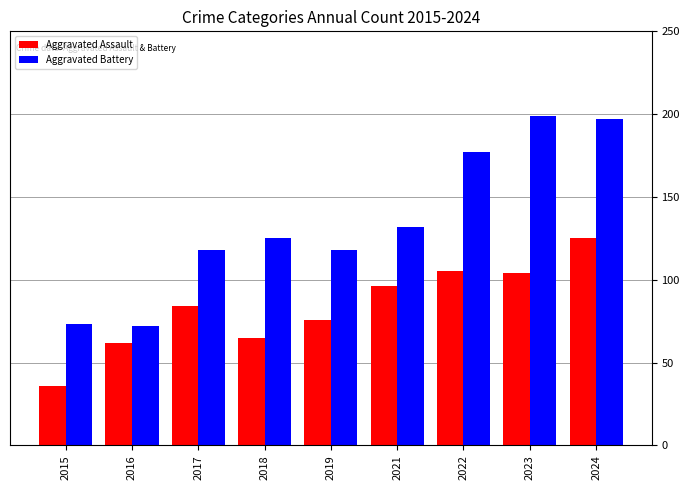

Are the bars grouped side by side (vs. stacked)?

Yes